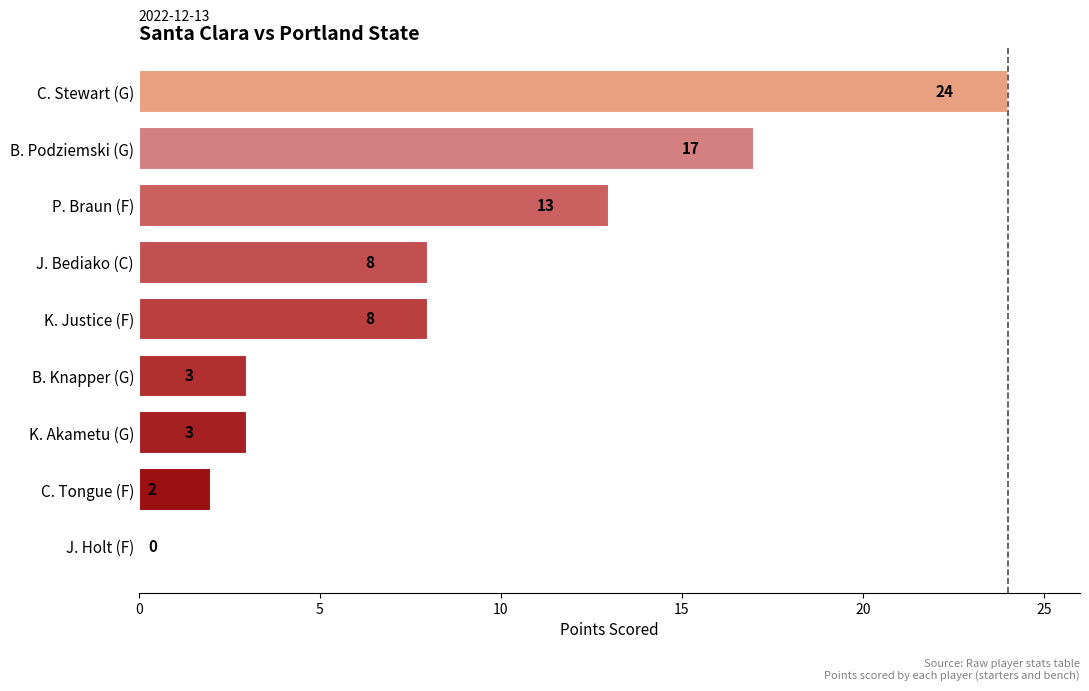

How many values are above zero?

8